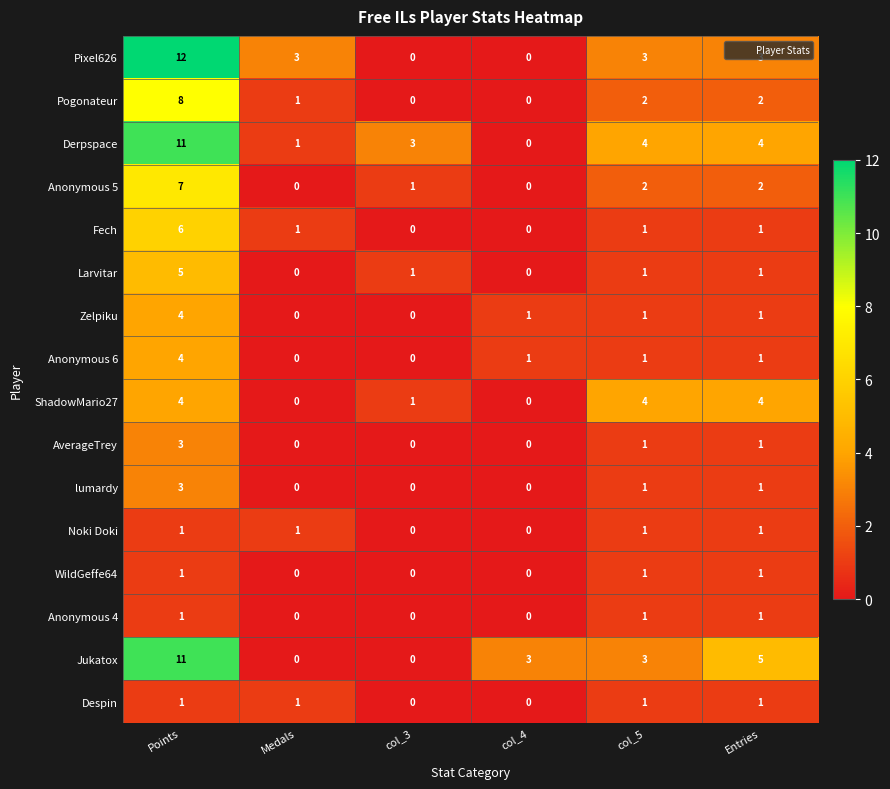

What is the sum of all Anonymous 4 values?

3